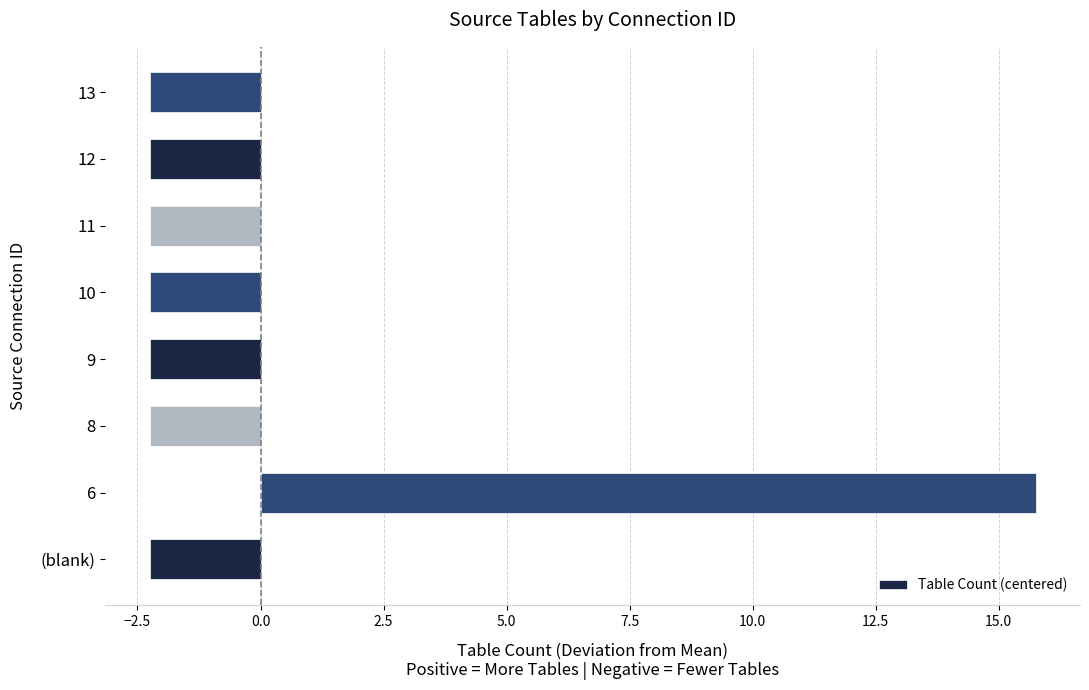

The chart shows a value of 15.8 at 6. True or false?

True